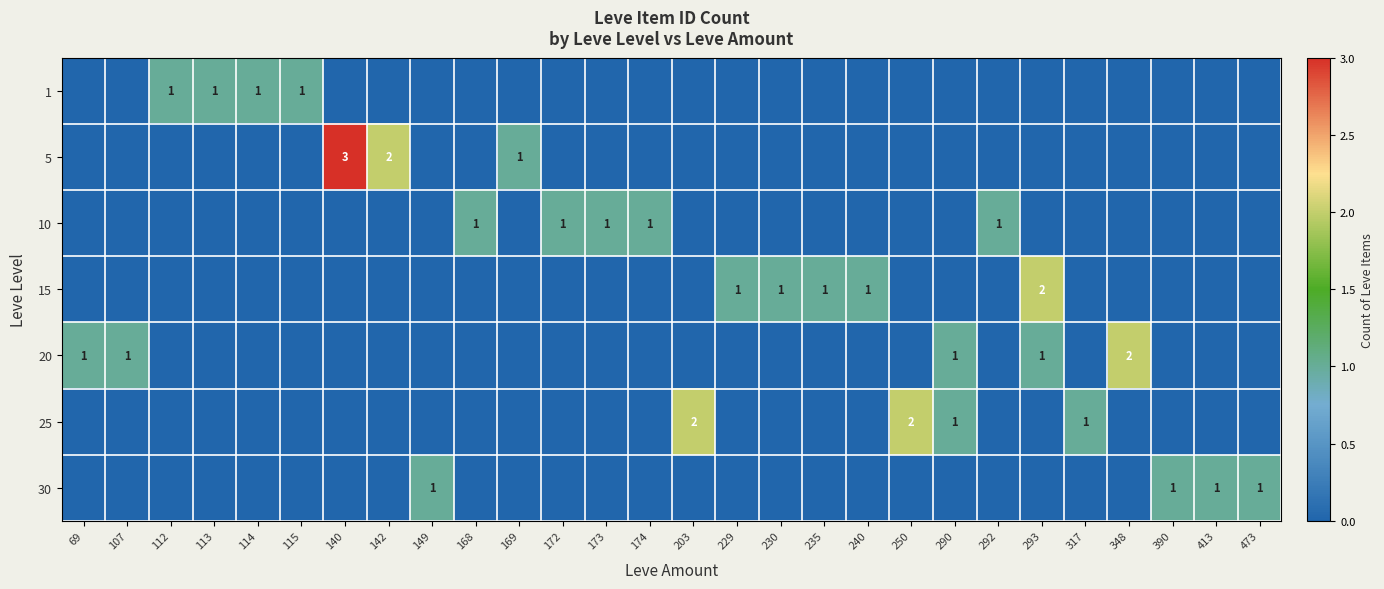

How many data points does each series have?

28